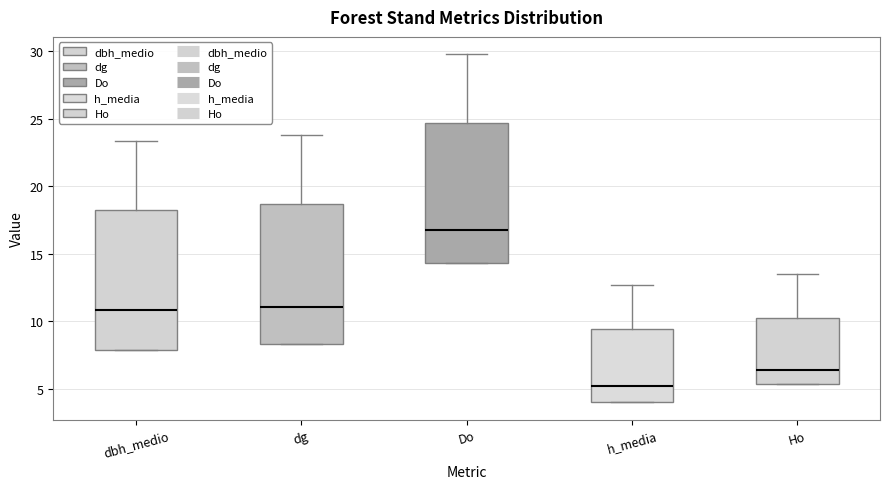

Reading left to right, read every box against the y-axis: the position of its median line, the range the box covers, and the ends of its whiskers. The values are not printed on the chart, so give them approximately, as read against the axis.

dbh_medio: median 11.0, box 8.0 to 18.0, whiskers 8.0 to 23.5
dg: median 11.0, box 8.5 to 18.5, whiskers 8.5 to 24.0
Do: median 16.5, box 14.5 to 24.5, whiskers 14.5 to 30.0
h_media: median 5.0, box 4.0 to 9.5, whiskers 4.0 to 12.5
Ho: median 6.5, box 5.5 to 10.5, whiskers 5.5 to 13.5